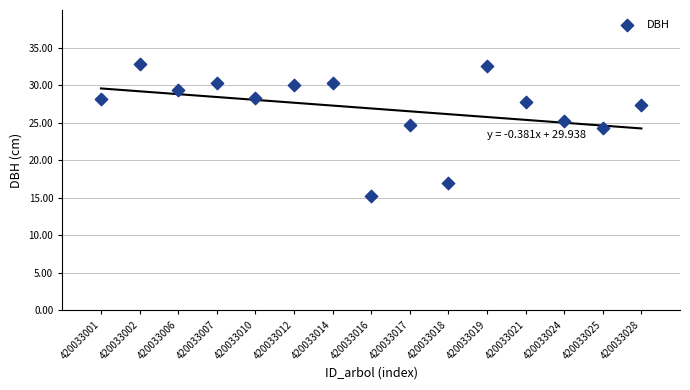

What is the range of X values (max minus min)?

14.0